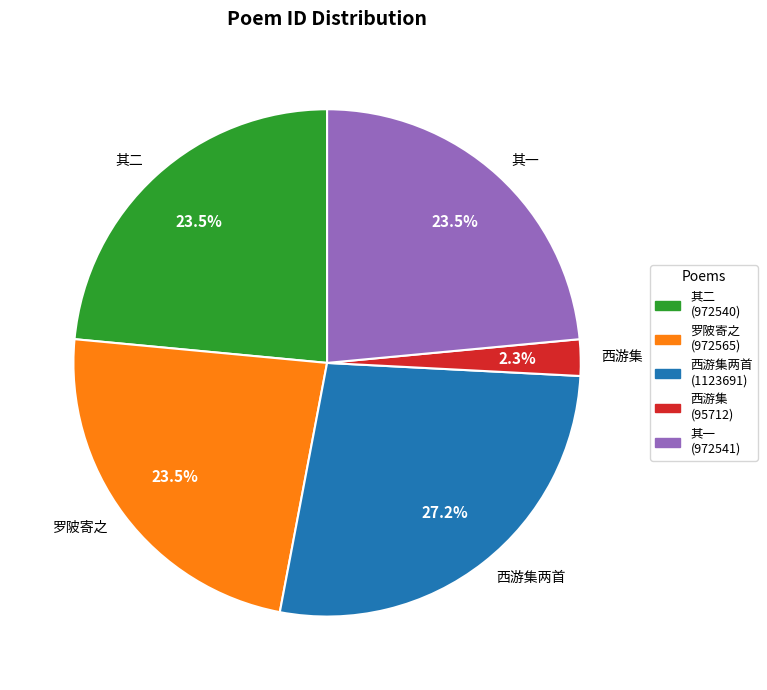

Approximately how many times larger is the value at 其二 compared to 罗陂寄之?

1.0